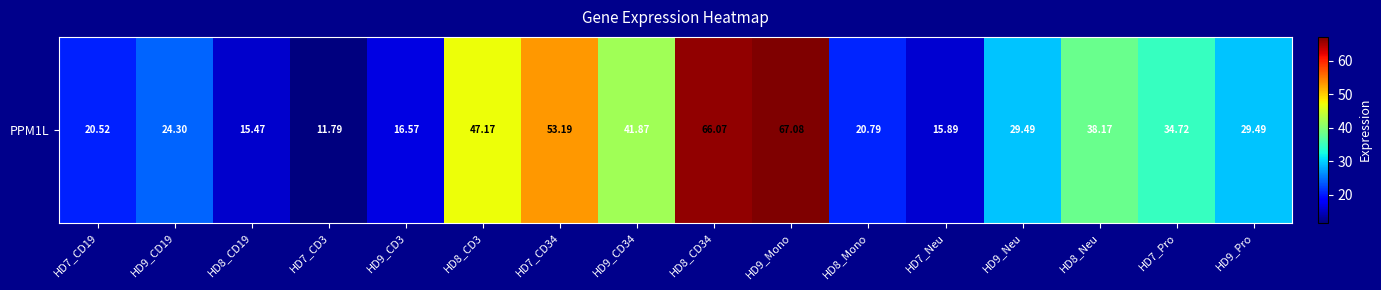

Where does the data first go above 29?

HD8_CD3